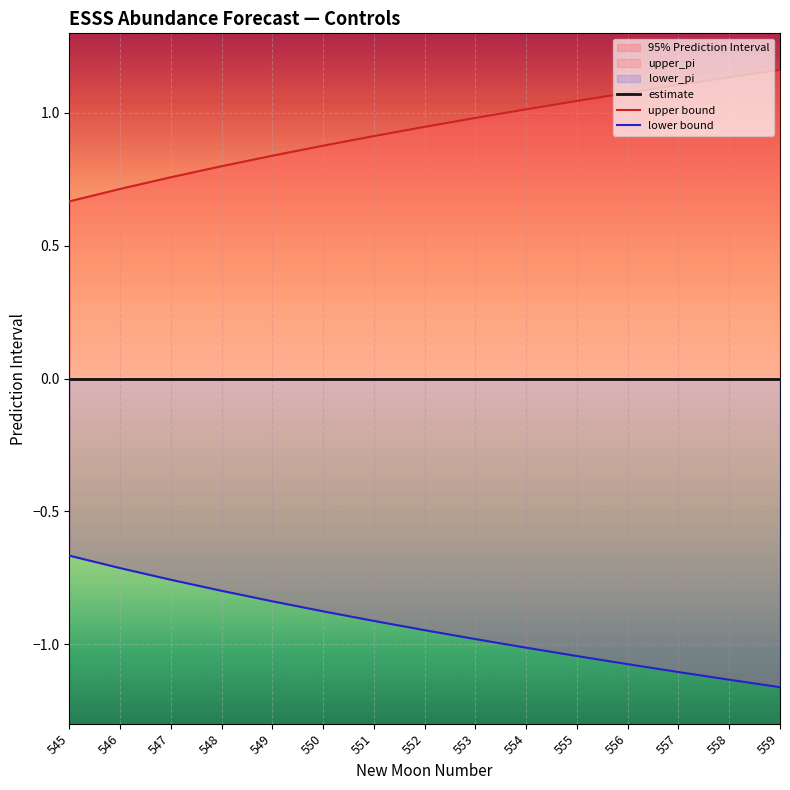

At 555, list the series in order from largest to smallest.

upper bound, estimate, lower bound